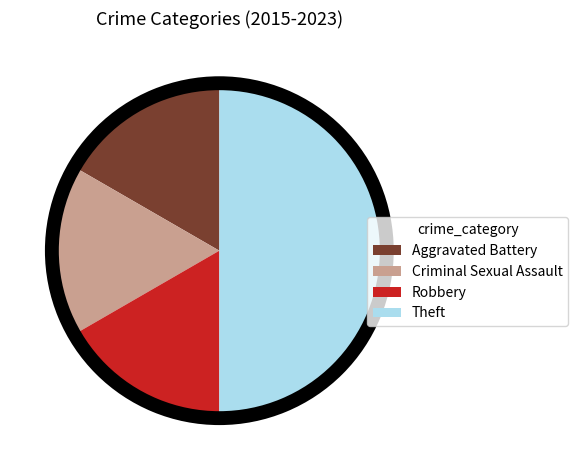

Is the sum of Robbery and Criminal Sexual Assault greater than half?

No